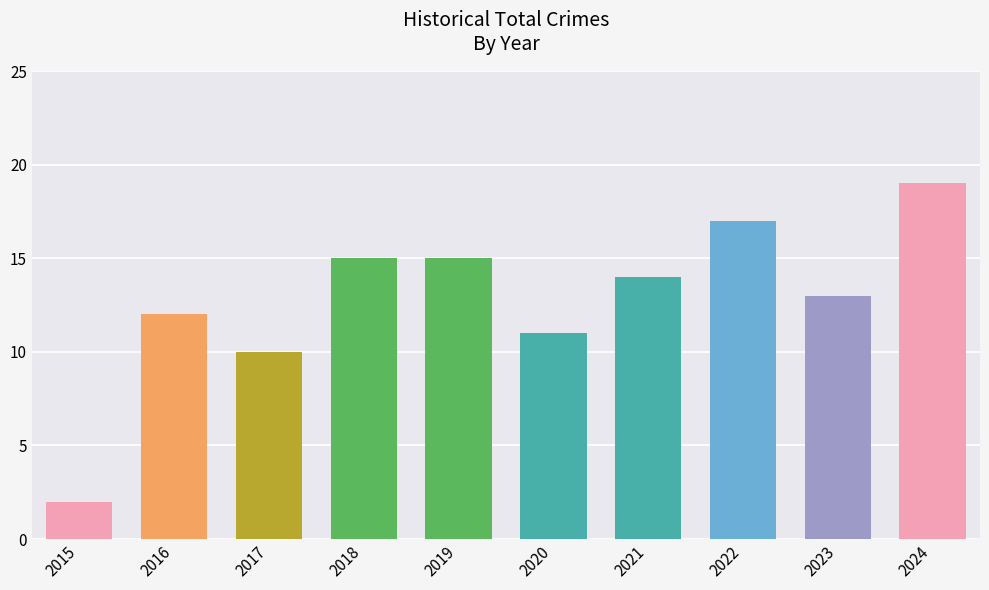

Approximately how many times larger is the value at 2017 compared to 2020?

0.9